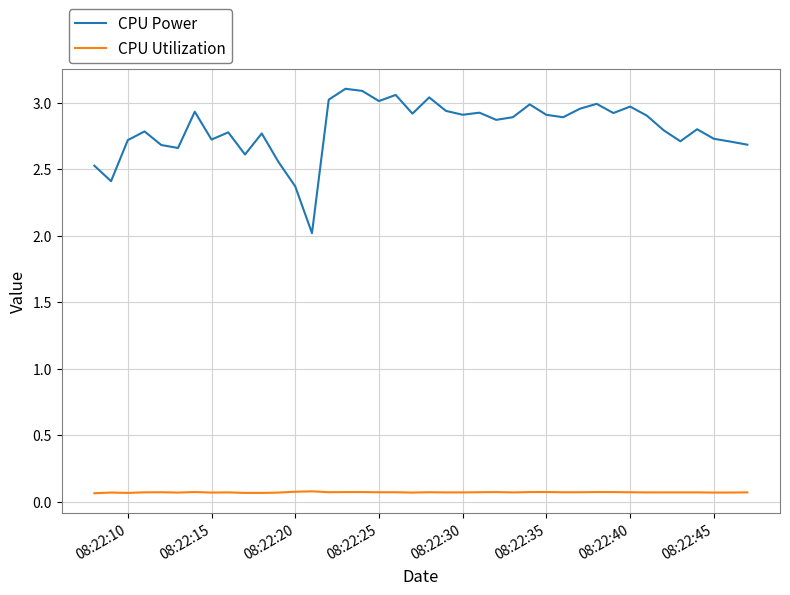

Which series has the widest spread of values?

CPU Power